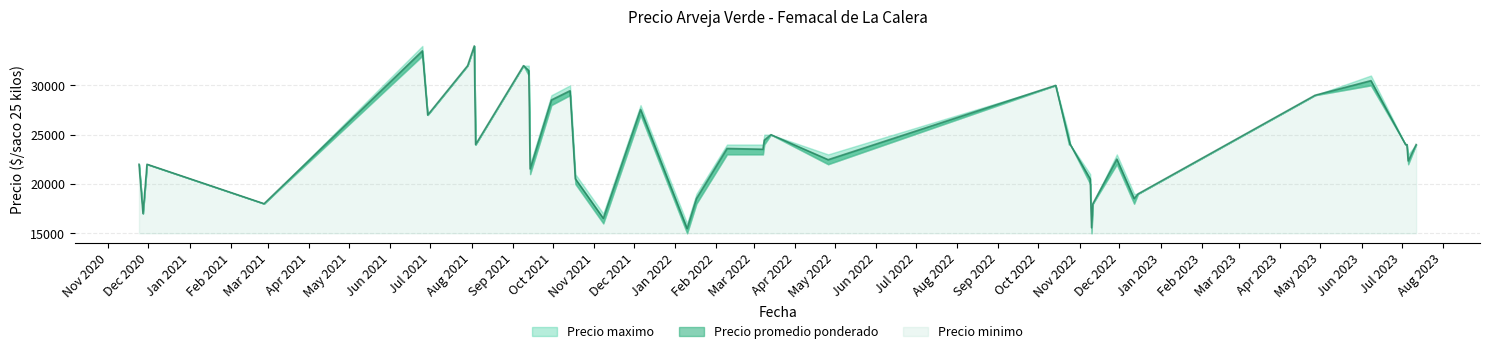

Is it true that Precio promedio ponderado equals 11888 at 2?

False